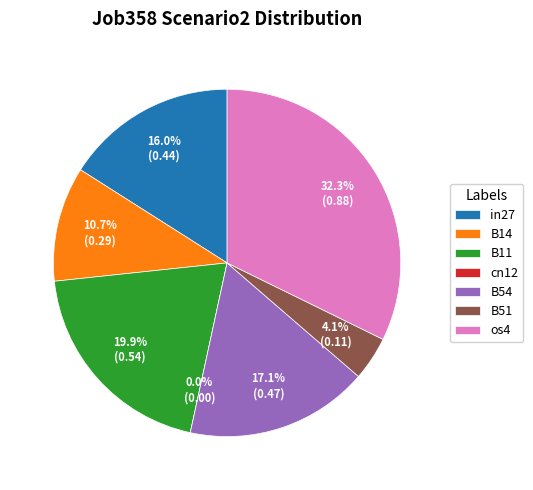

Combined, what portion of the pie is B11 and B14?

30.6%